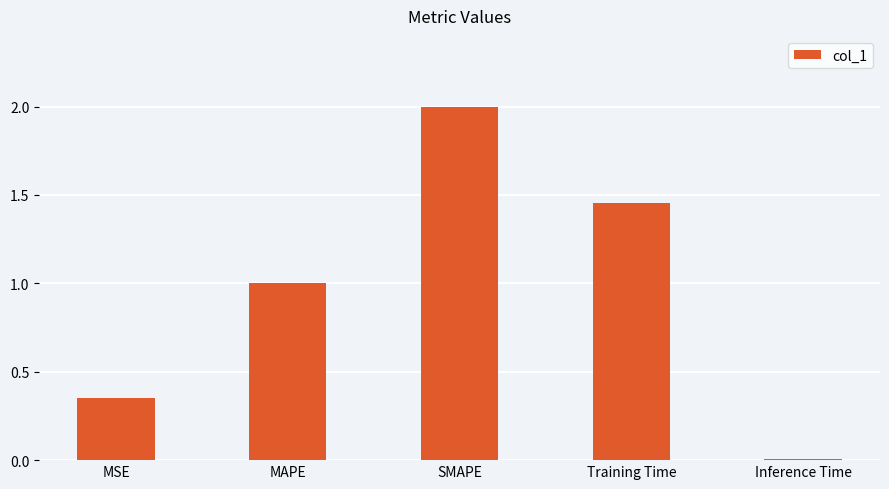

What is the label of the 3rd bar from the left?

SMAPE